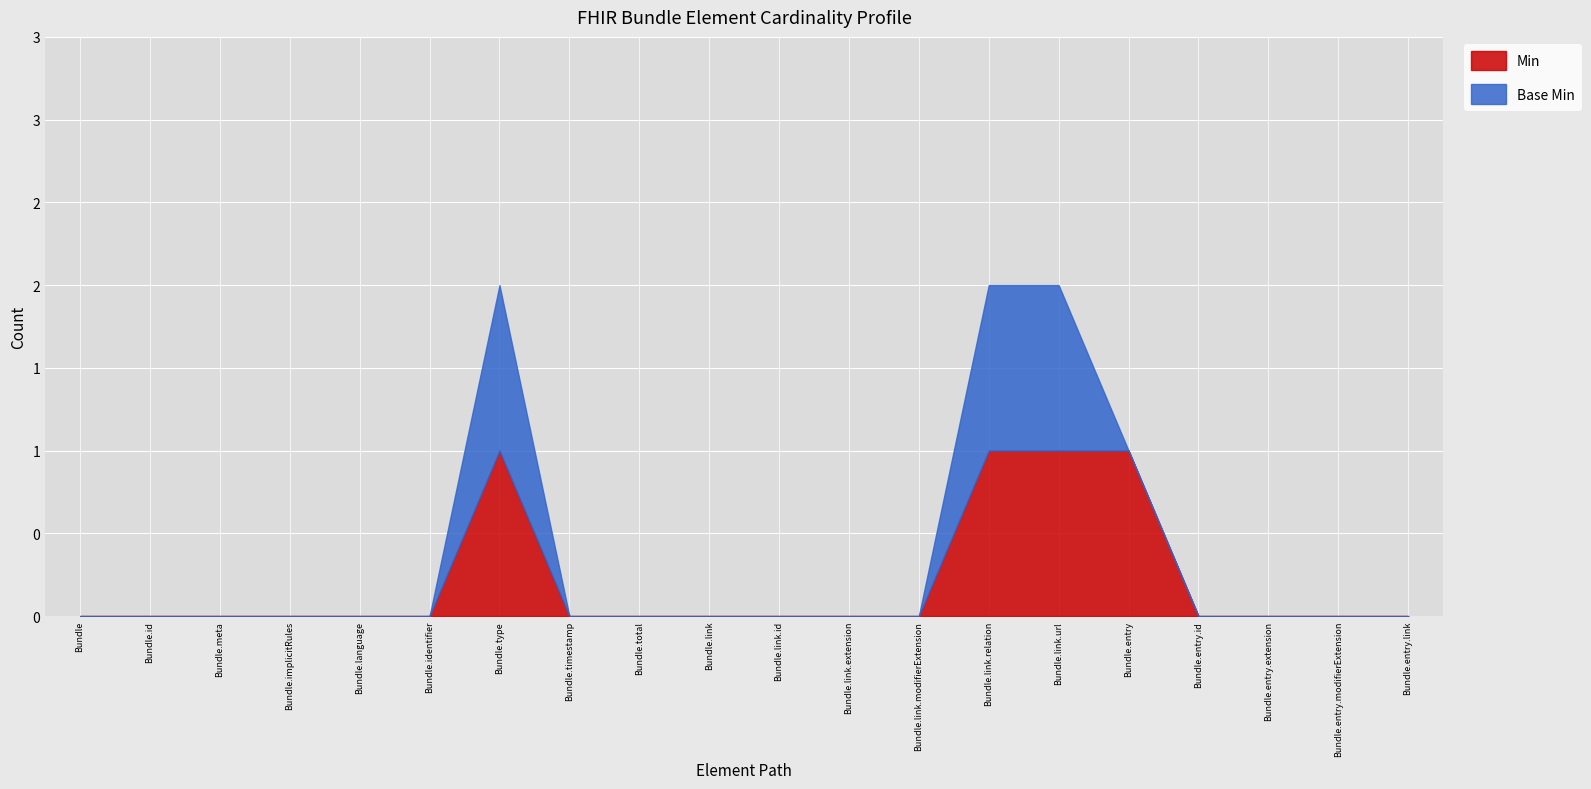

Rank the series by their maximum value, from lowest to highest.

Min, Base Min